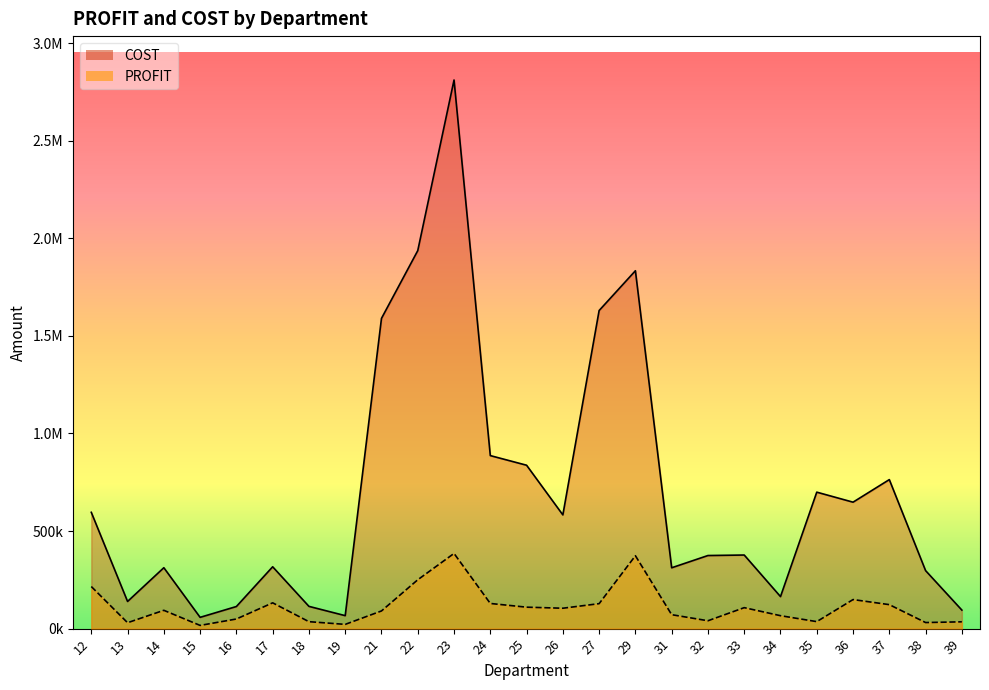

What is the value of the PROFIT point at the 8th from the left?

21820.9